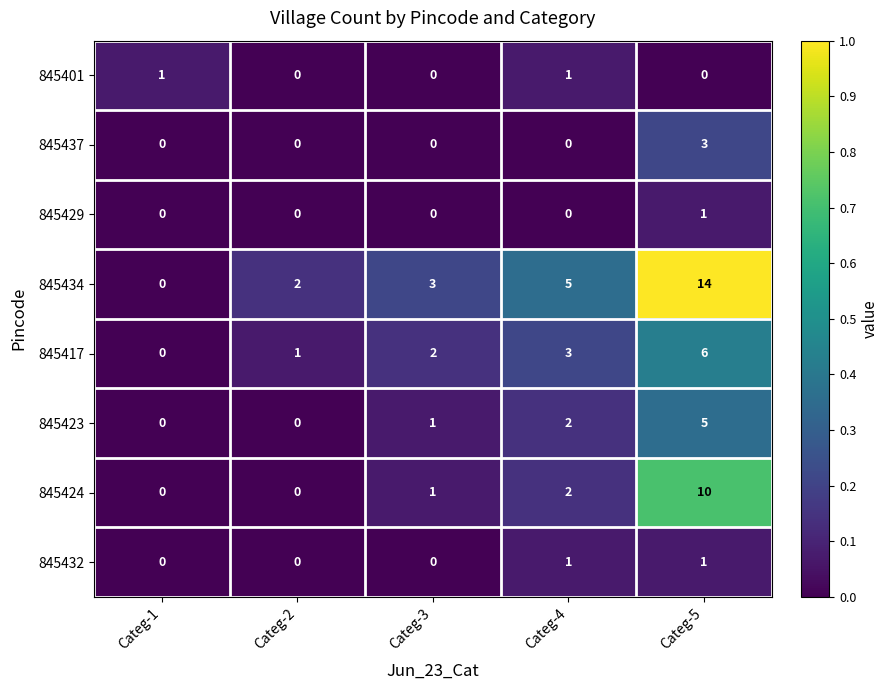

Which series has the widest spread of values?

845434